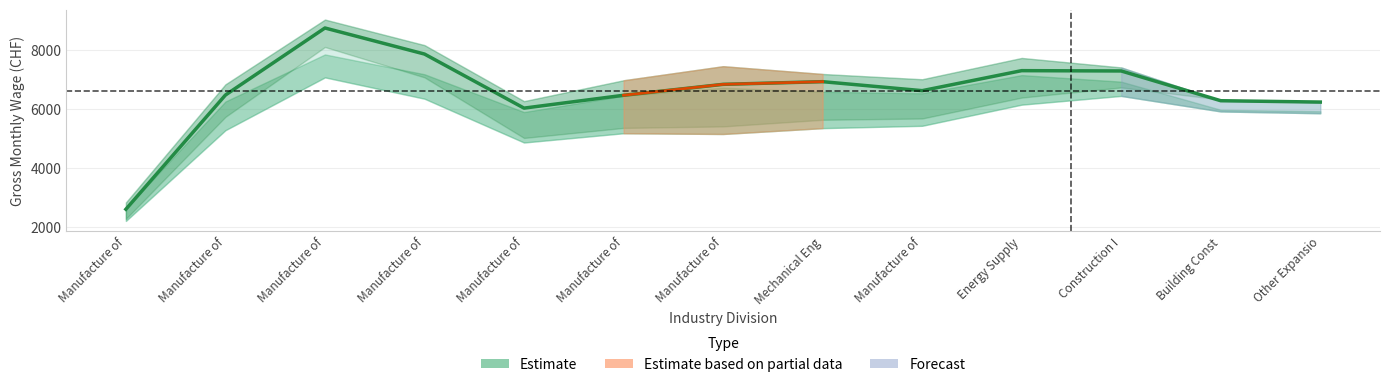

Reading left to right, list all the values displayed in this chart.

2606.0	6467.0	8734.5	7853.5	6025.0	6459.5	6829.0	6919.5	6615.5	7292.0	7281.5	6275.0	6230.0